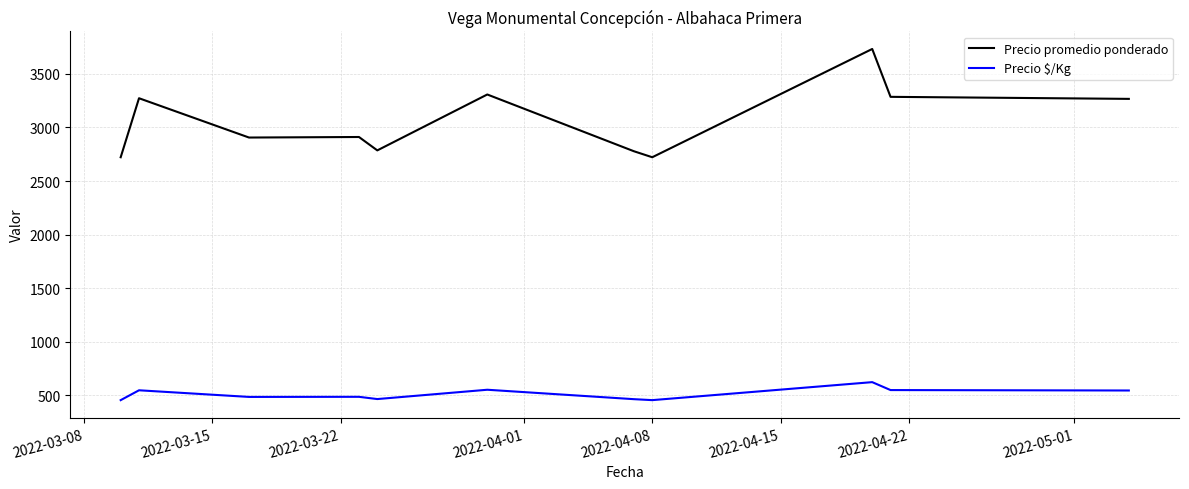

Rank the series by their maximum value, from lowest to highest.

Precio $/Kg, Precio promedio ponderado